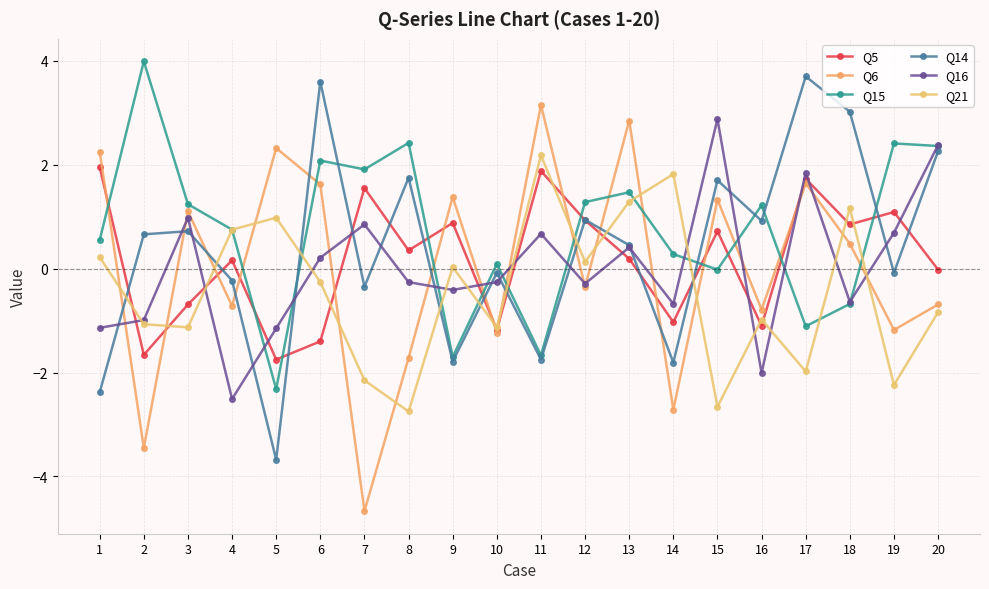

Between which two adjacent categories do Q6 and Q21 first intersect?

1 and 2